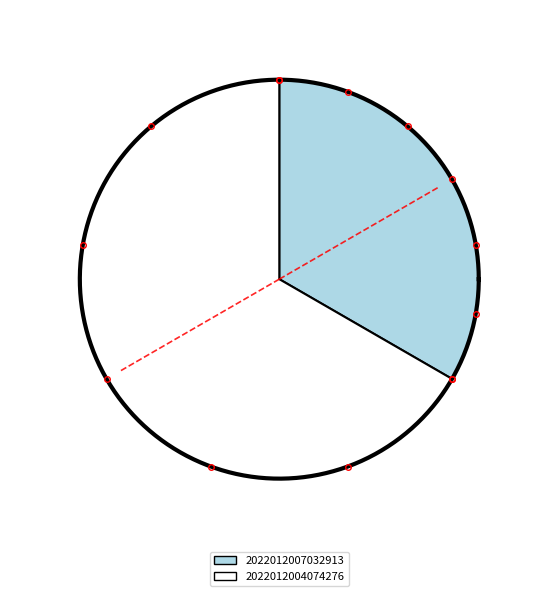

How many segments does this pie chart have?

2